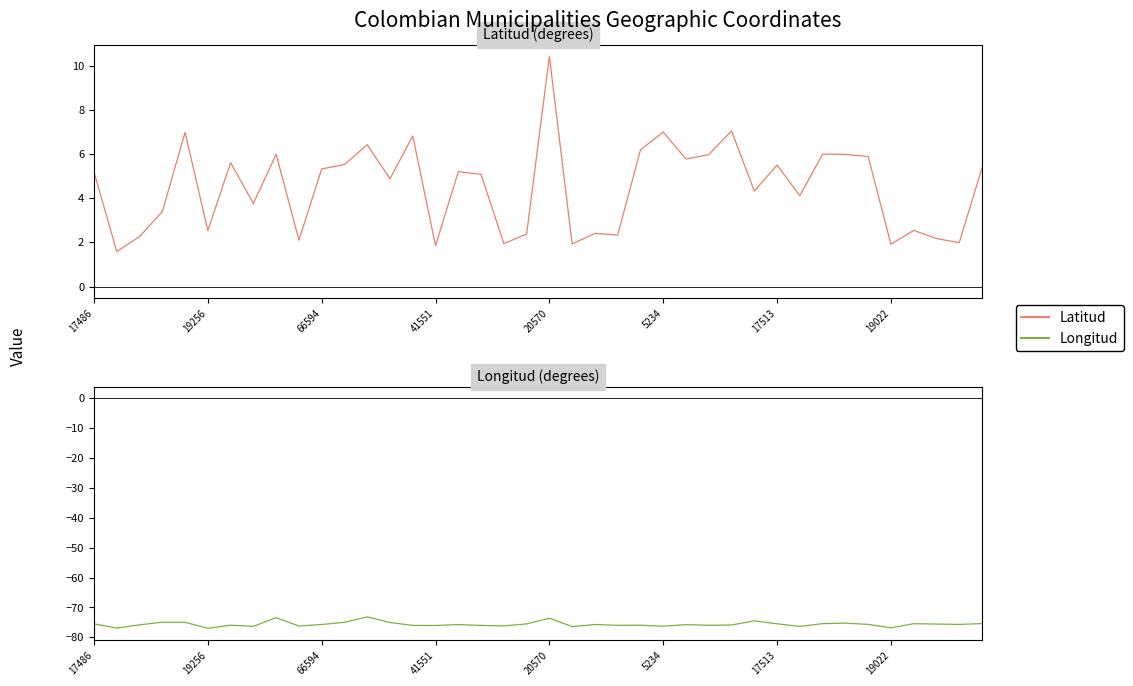

Which series changed the most between 66594 and 41551?

Latitud